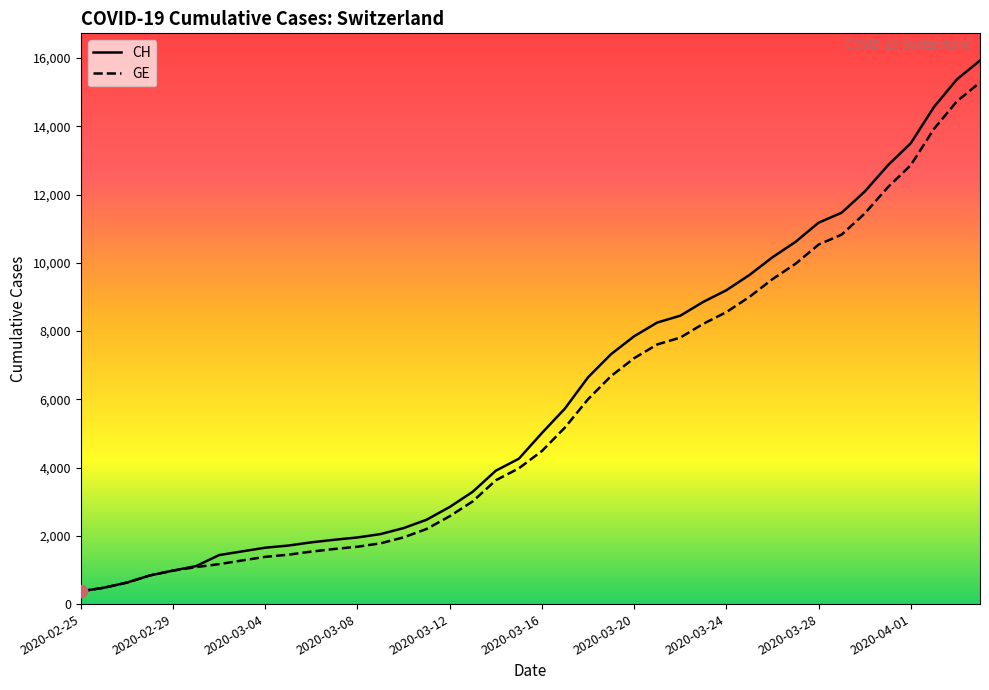

Which series has the widest spread of values?

CH